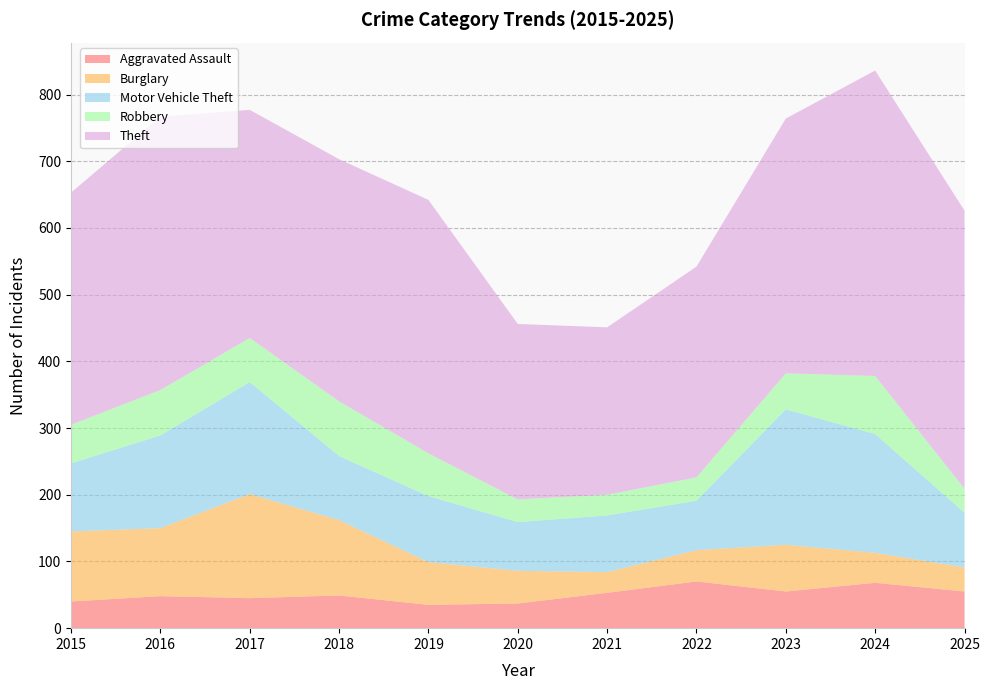

Reading left to right, transcribe all the data shown in this chart.

Aggravated Assault: 40	48	45	49	35	37	53	70	55	68	55
Burglary: 105	102	156	113	64	49	31	47	70	45	36
Motor Vehicle Theft: 102	139	168	96	99	73	85	74	203	178	82
Robbery: 58	68	66	82	64	34	31	35	54	87	36
Theft: 348	410	342	363	380	263	251	316	382	458	417